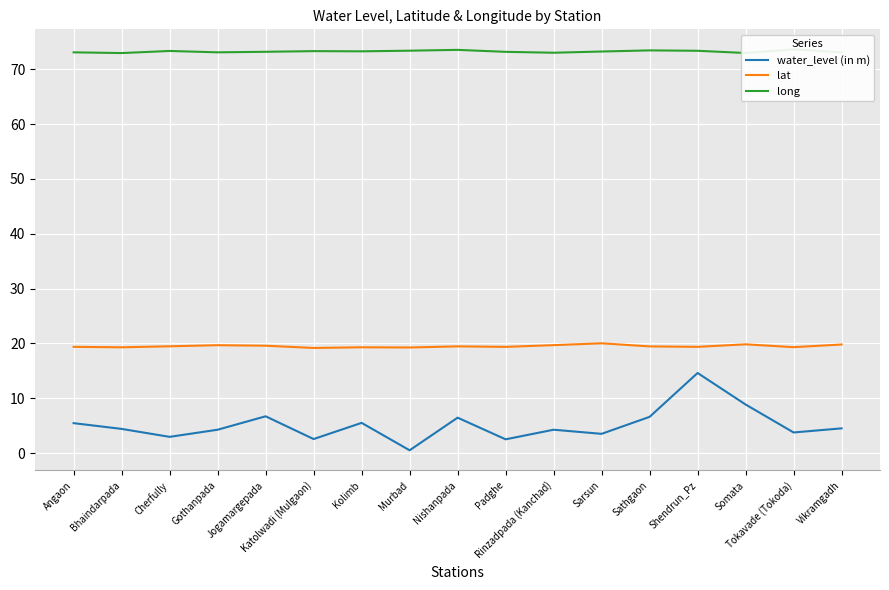

True or false: long and water_level (in m) intersect in this chart.

False